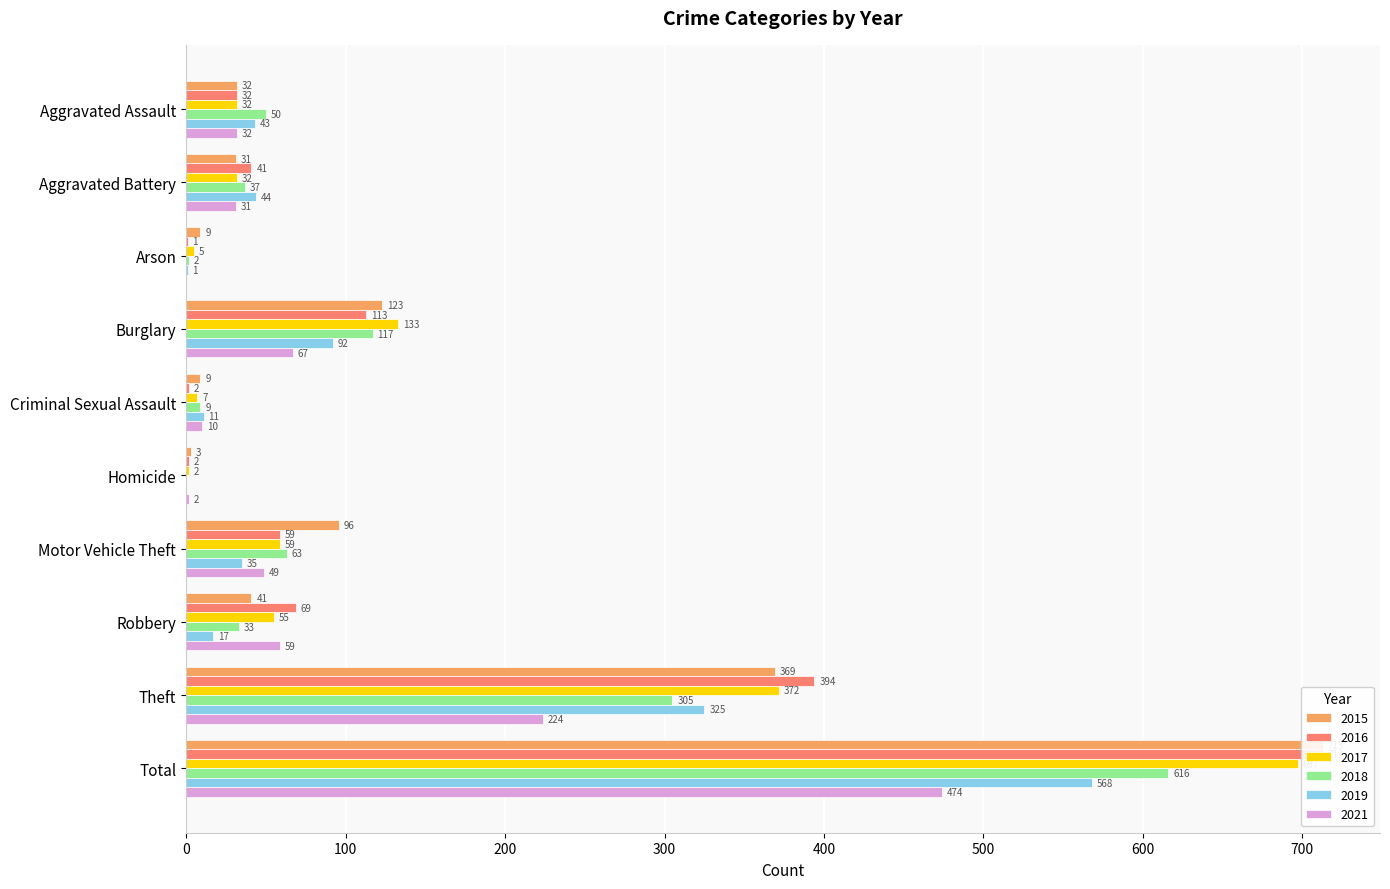

What position from the right is Motor Vehicle Theft?

4